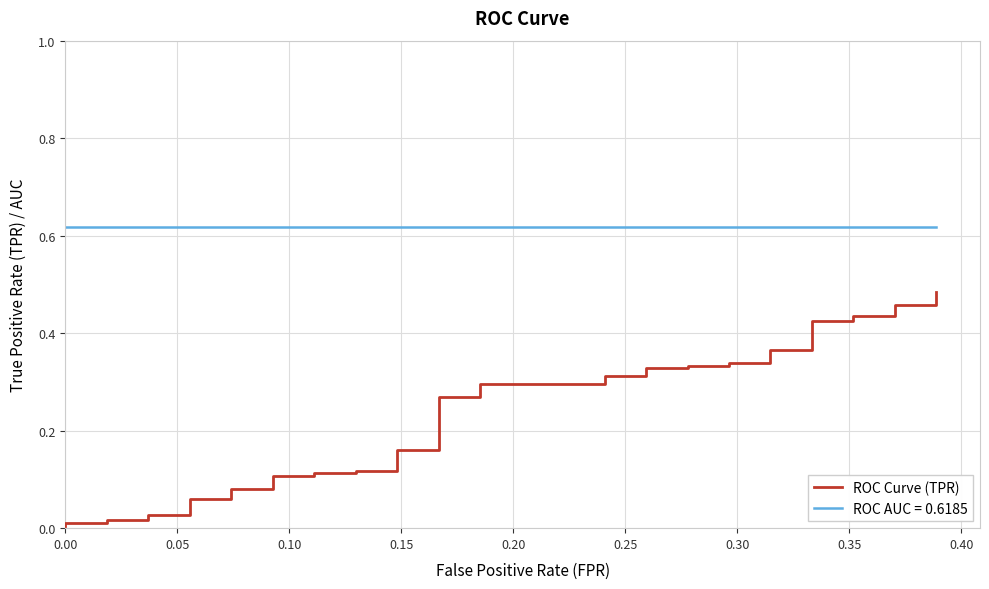

True or false: there are more than 1 points higher than both neighbors.

False